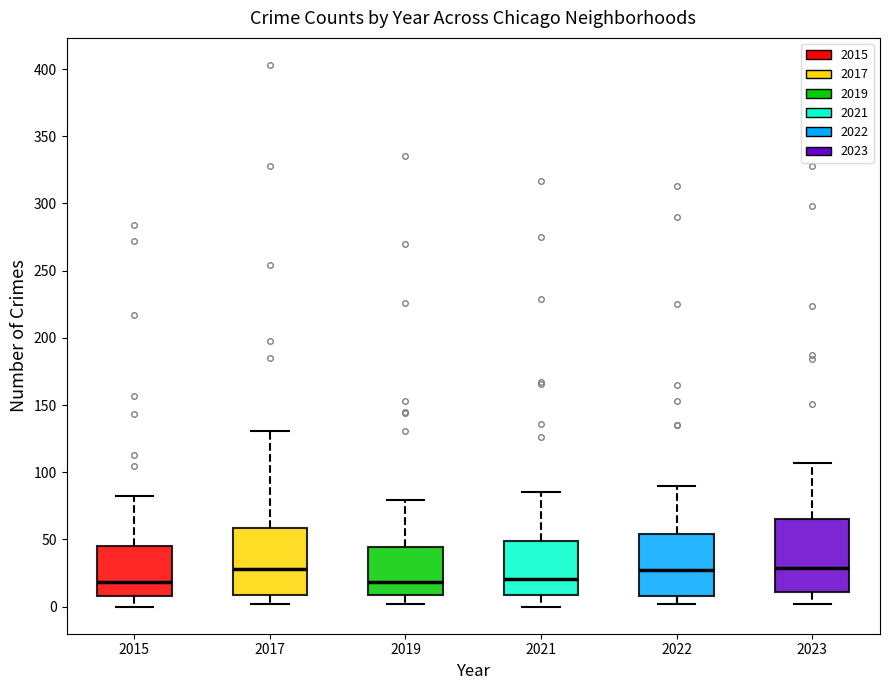

Where is the lower edge of the box at x = 2015 on the y-axis? The values are not printed on the chart, so give them approximately, as read against the axis.

10